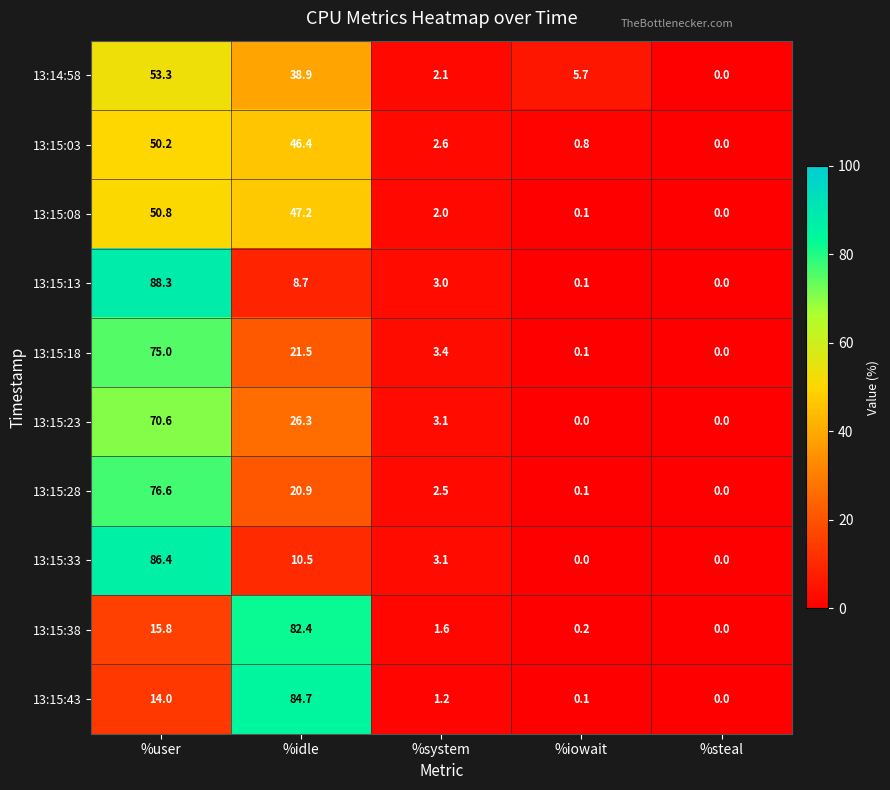

What is the sum of the 13:15:38 values at %system and %user?

17.4